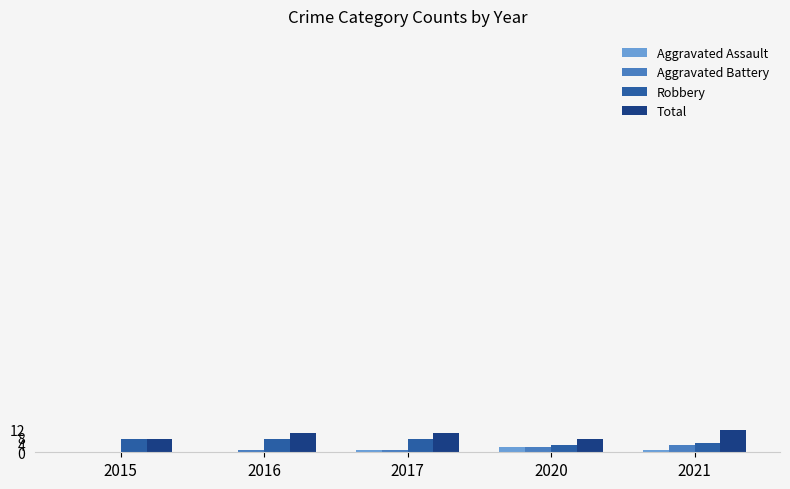

The Robbery series shows 7 at 2017. True or false?

True